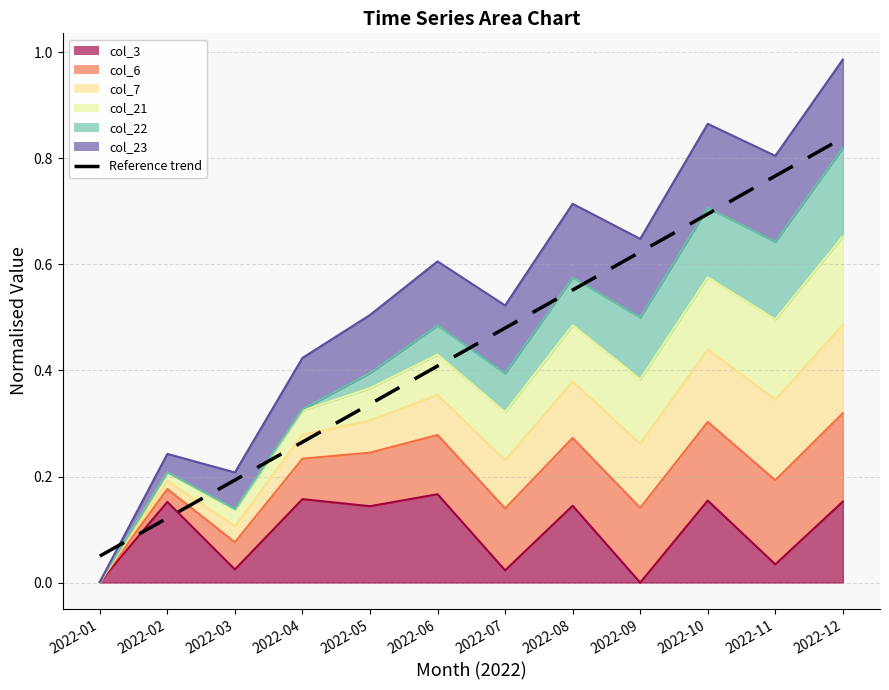

Which label corresponds to the smallest value in the chart?

2022-01